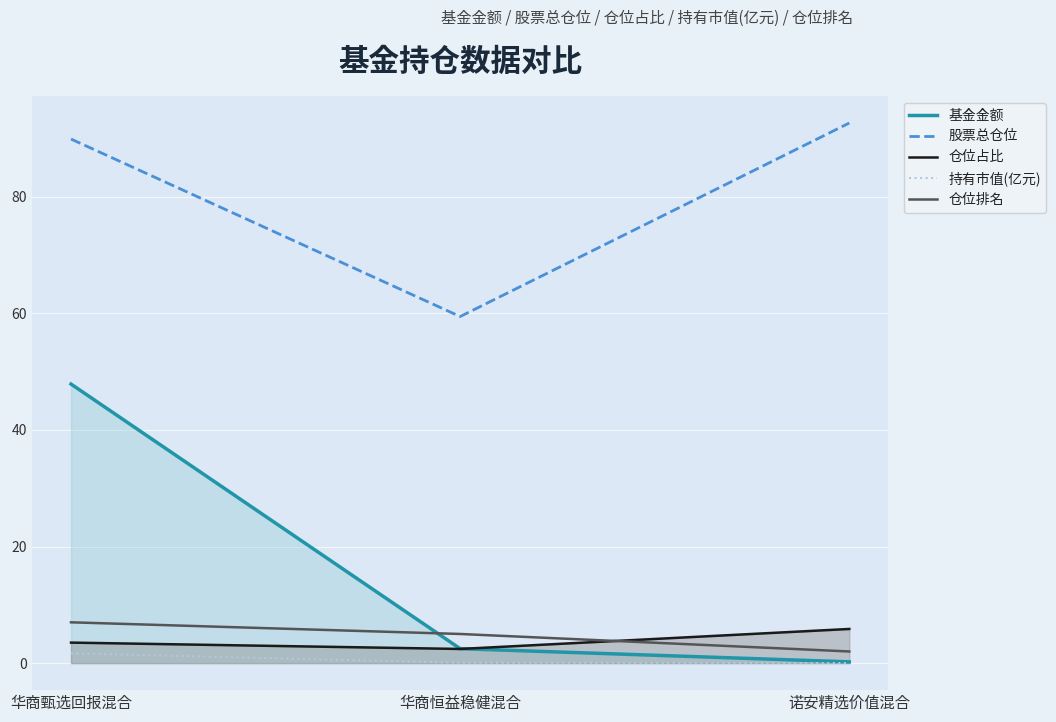

Reading left to right, list all the values displayed in this chart.

基金金额: 华商甄选回报混合=47.9	华商恒益稳健混合=2.5	诺安精选价值混合=0.2
股票总仓位: 华商甄选回报混合=89.9	华商恒益稳健混合=59.4	诺安精选价值混合=92.6
仓位占比: 华商甄选回报混合=3.5	华商恒益稳健混合=2.4	诺安精选价值混合=5.9
持有市值(亿元): 华商甄选回报混合=1.7	华商恒益稳健混合=0.1	诺安精选价值混合=0.0
仓位排名: 华商甄选回报混合=7.0	华商恒益稳健混合=5.0	诺安精选价值混合=2.0